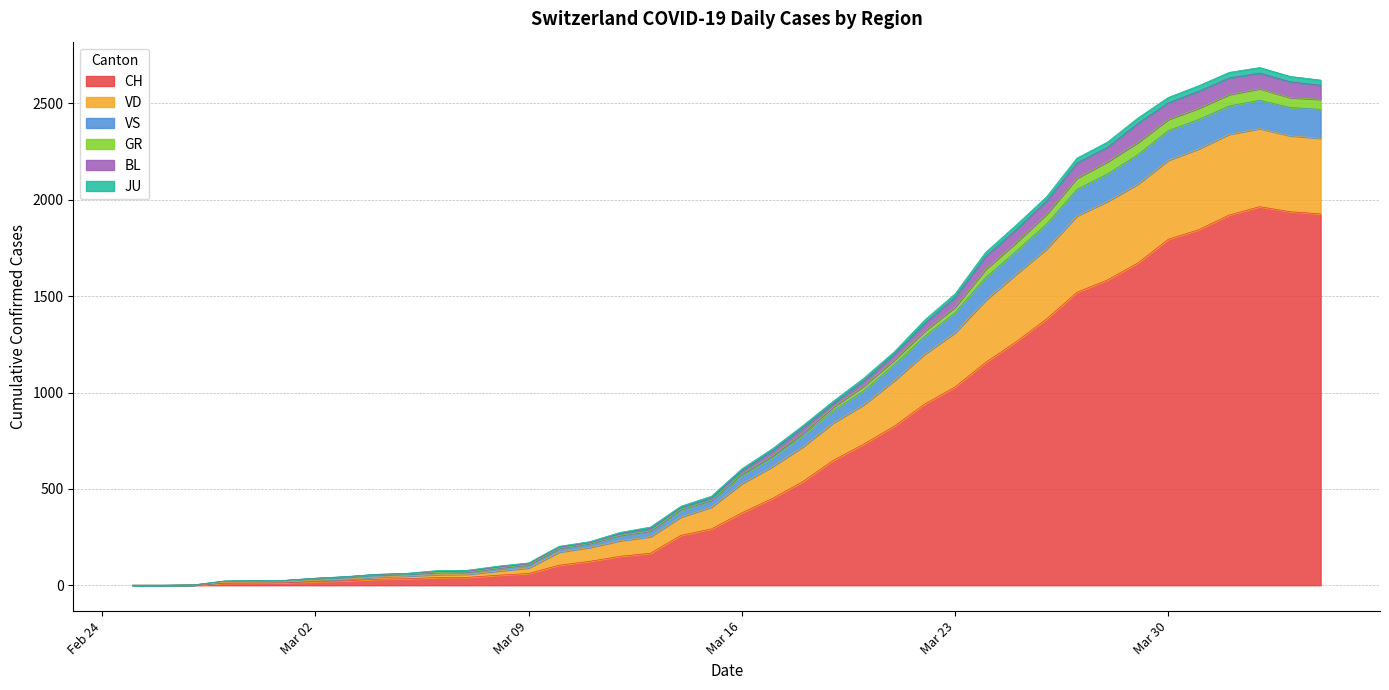

Is the value of JU at 2020-03-20 greater than the value of BL at 2020-03-16?

Yes